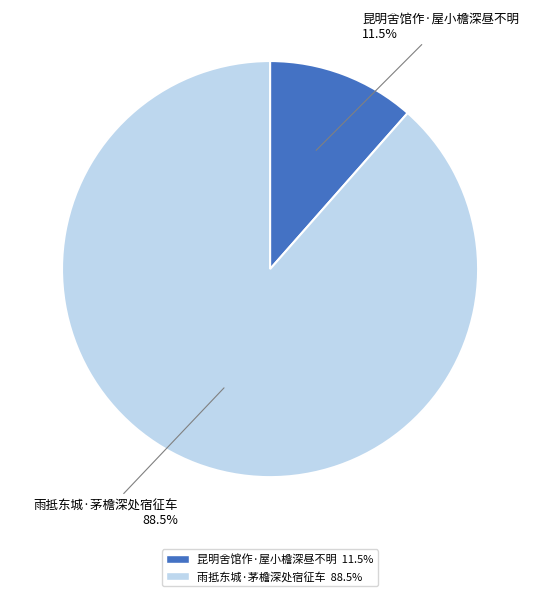

Rank the categories by value from highest to lowest.

雨抵东城·茅檐深处宿征车, 昆明舍馆作·屋小檐深昼不明